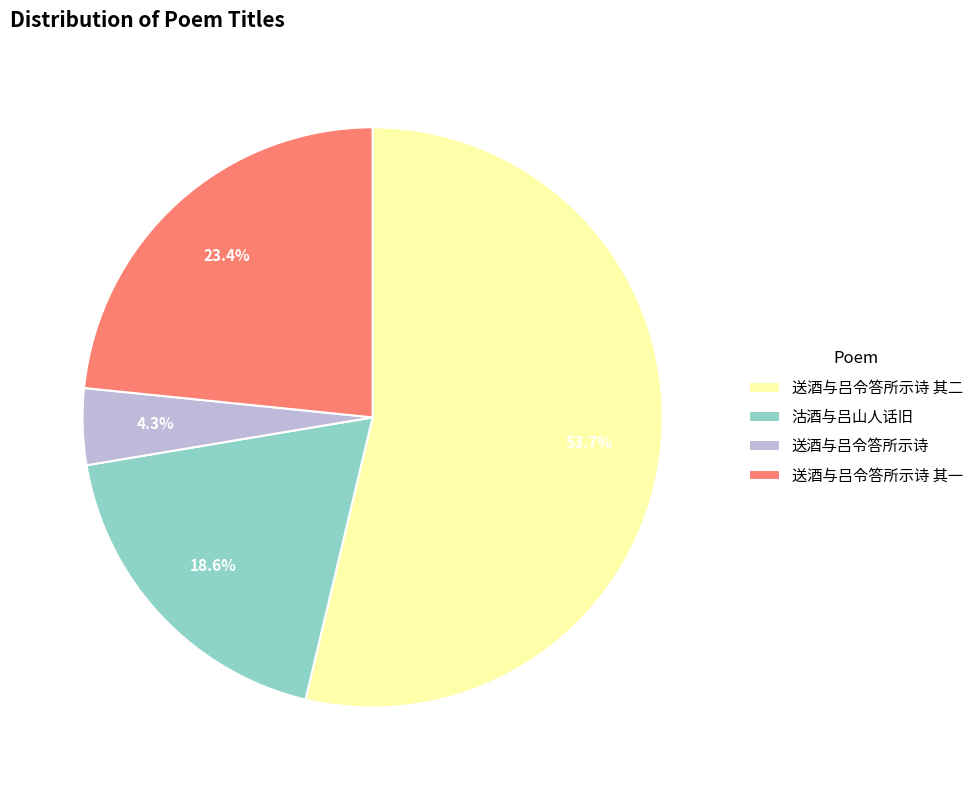

How many slices are in this pie chart?

4